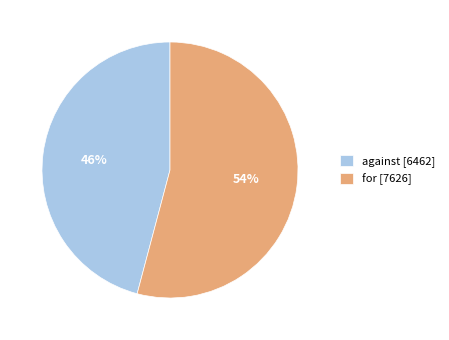

Is against the majority of the pie?

No